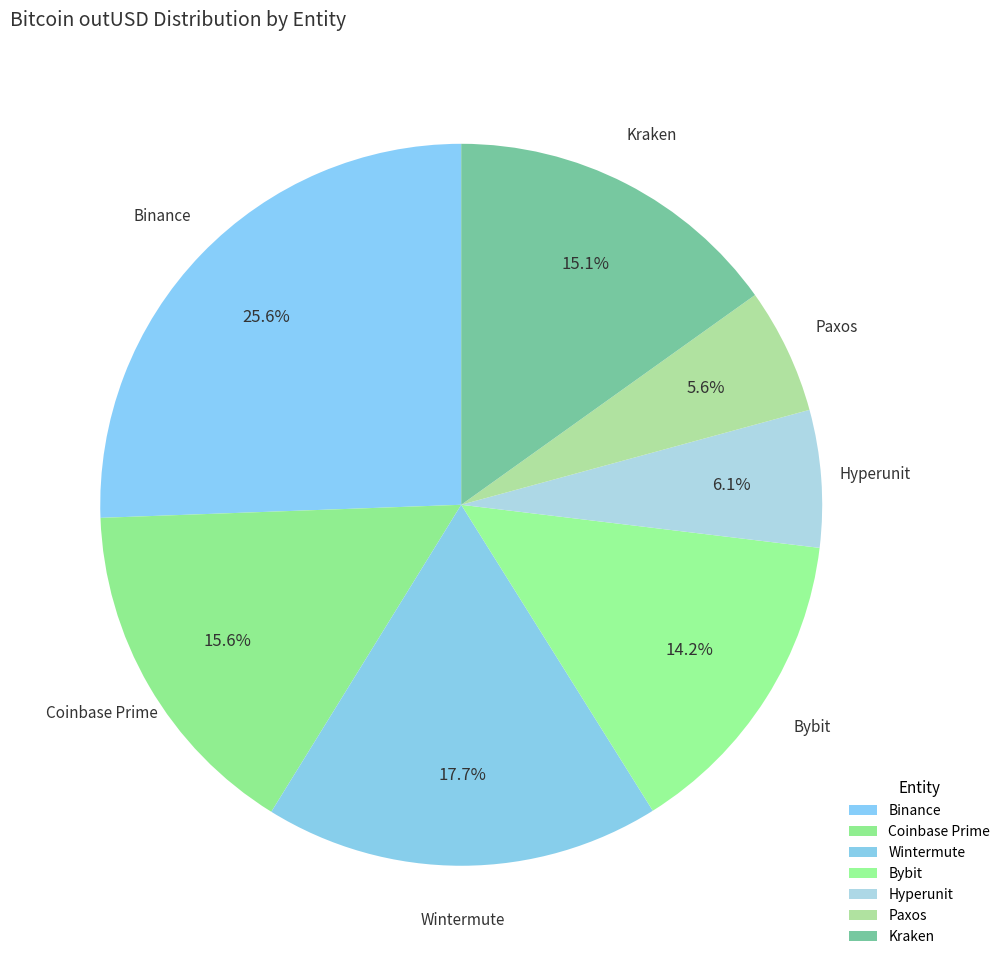

To the nearest percent, what percentage of the pie is Coinbase Prime?

16%